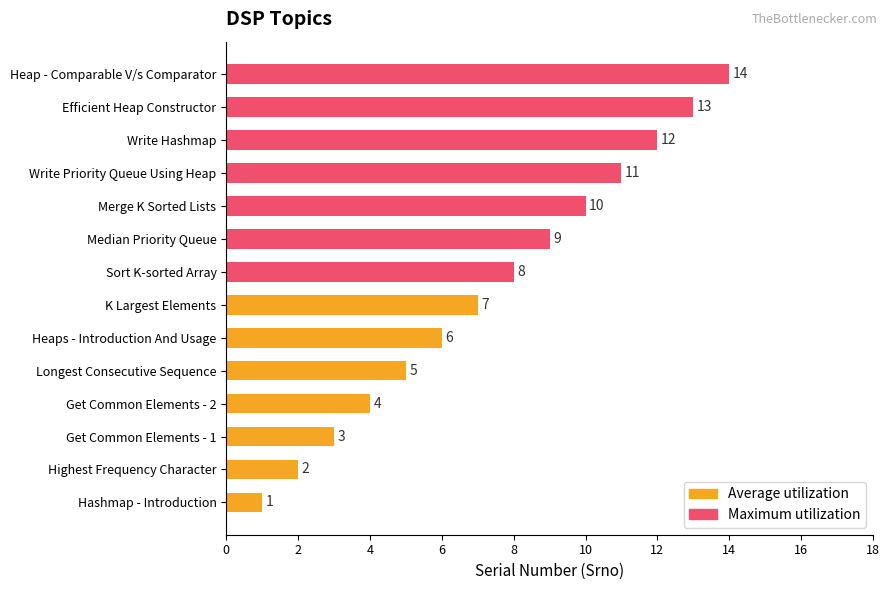

Which series has the largest total across all categories?

Maximum utilization